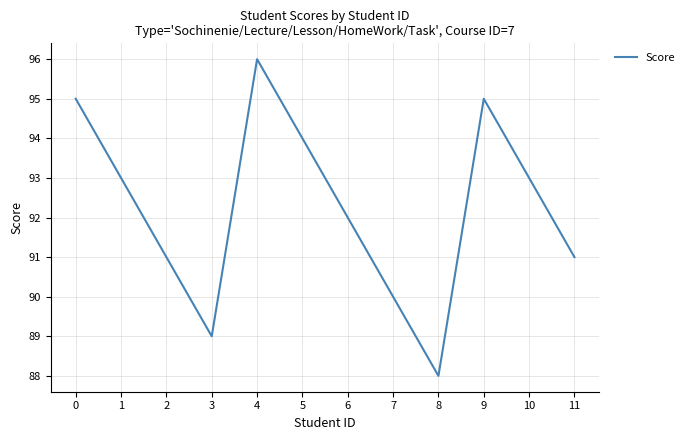

True or false: the data shows 92 at 6.

True